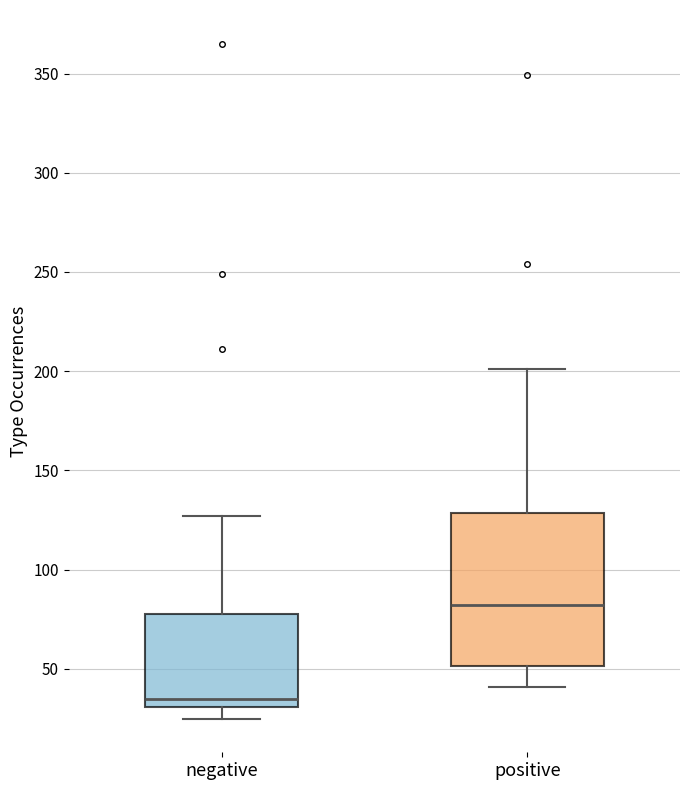

Which box's median line is the highest?

positive